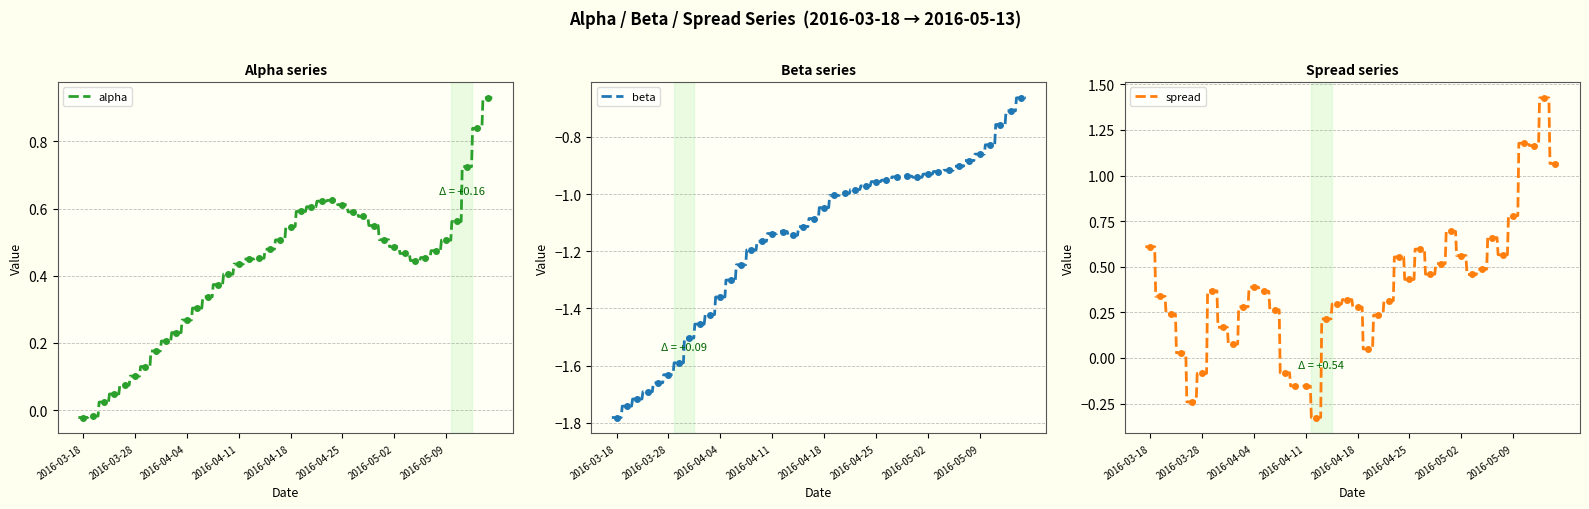

What is the label of the 18th point from the left?

2016-04-13